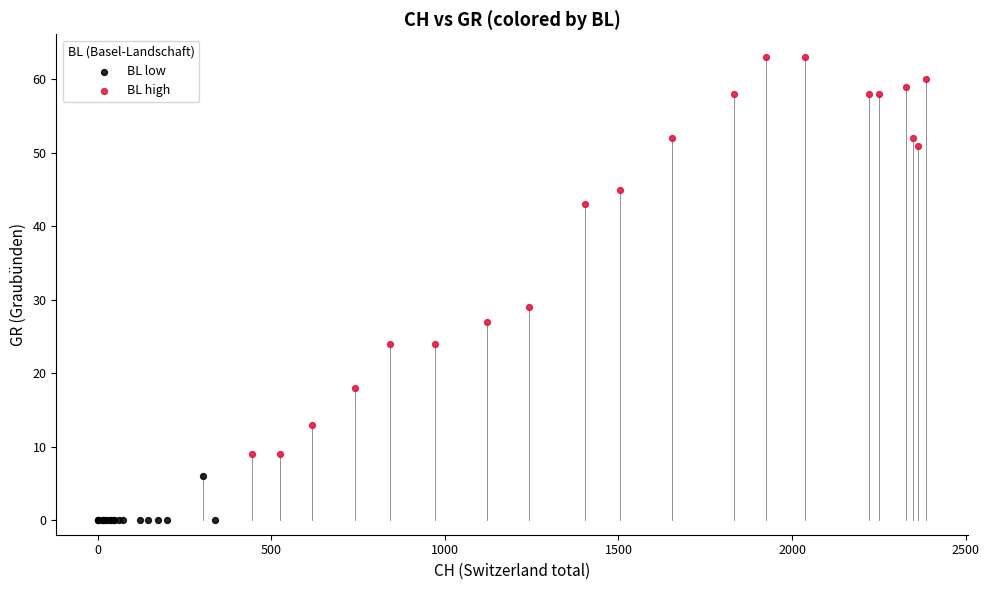

Which series has the largest Y range (max minus min)?

BL high